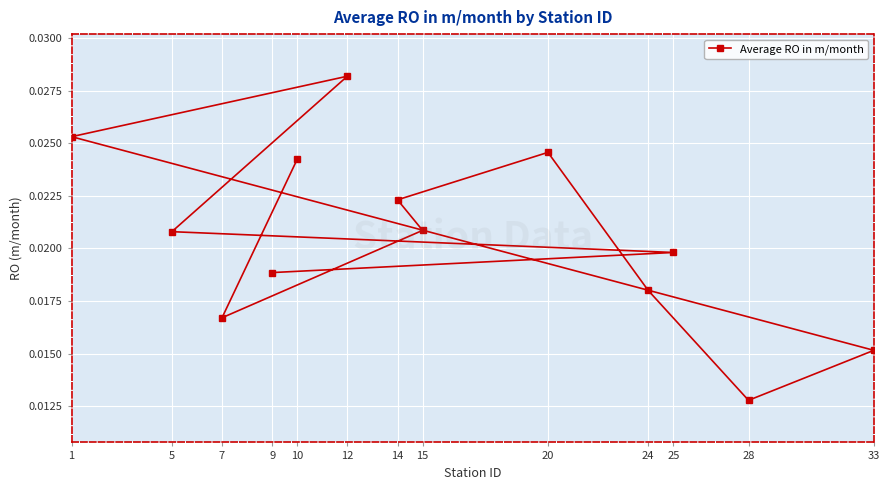

Count the values in the range 0 to 1.

13